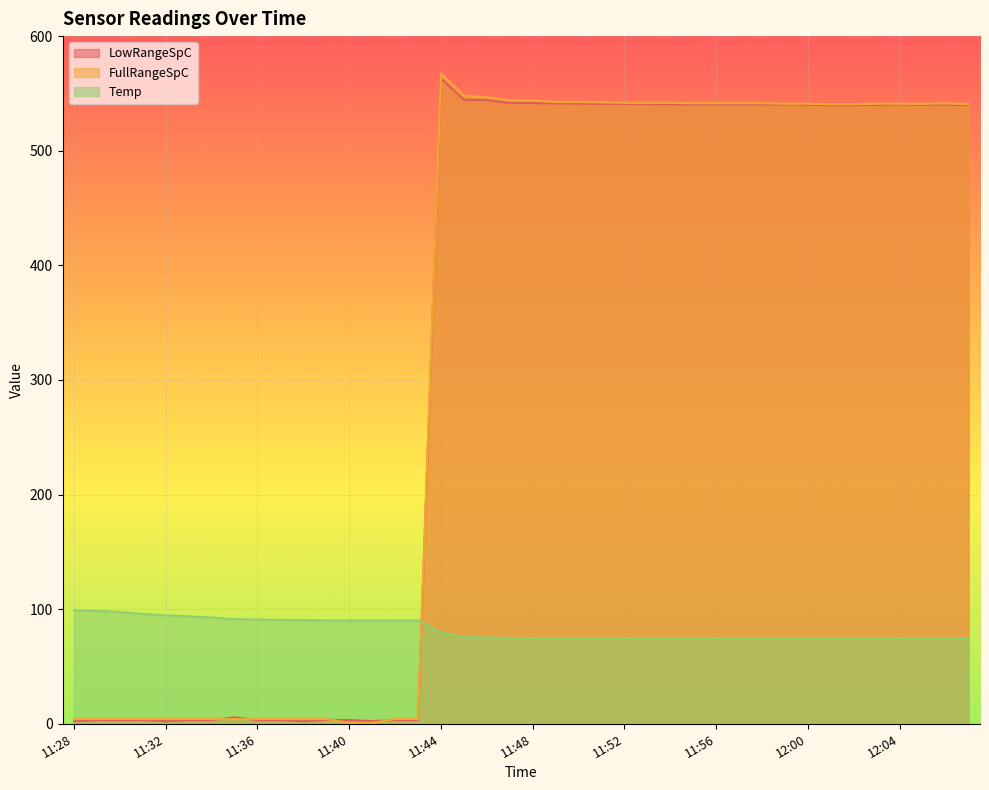

What position from the left is 12:01?

34